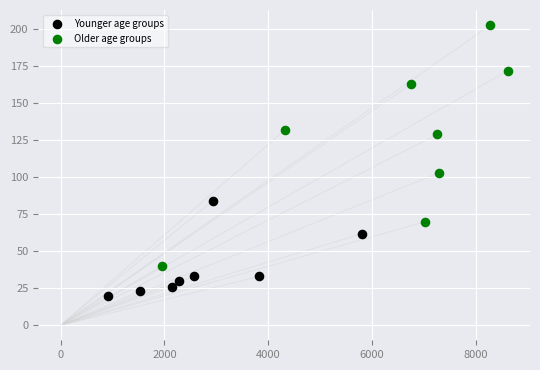

Which series has the widest spread of Y values?

Older age groups